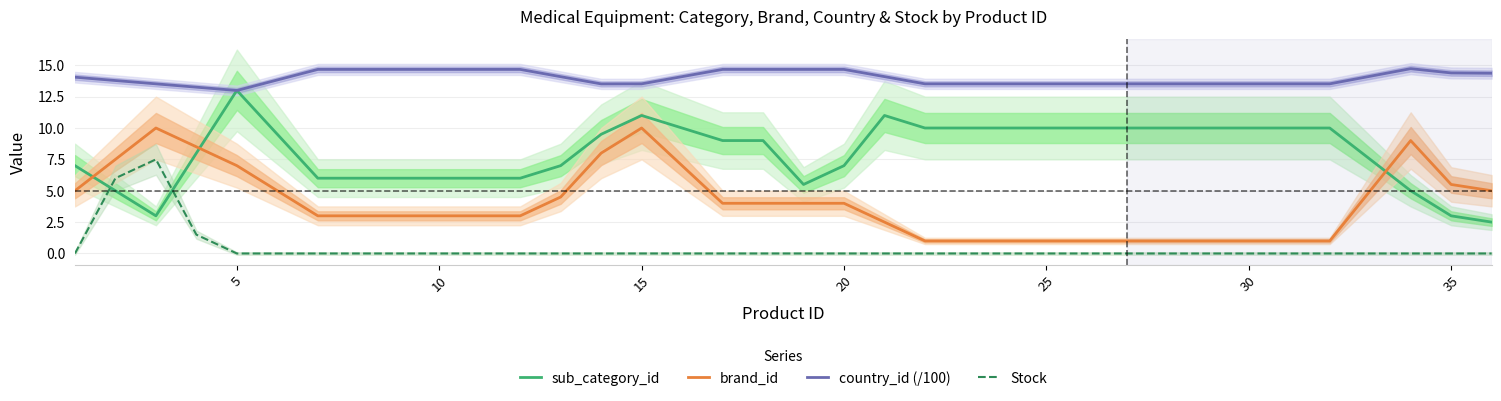

Reading right to left, what are all the values shown in this chart?

sub_category_id: 2.5	3.0	5.0	7.5	10.0	10.0	10.0	10.0	10.0	10.0	10.0	10.0	10.0	10.0	10.0	11.0	7.0	5.5	9.0	9.0	10.0	11.0	9.5	7.0	6.0	6.0	6.0	6.0	6.0	6.0	9.5	13.0	8.0	3.0	5.0	7.0
brand_id: 5.0	5.5	9.0	5.0	1.0	1.0	1.0	1.0	1.0	1.0	1.0	1.0	1.0	1.0	1.0	2.5	4.0	4.0	4.0	4.0	7.0	10.0	8.0	4.5	3.0	3.0	3.0	3.0	3.0	3.0	5.0	7.0	8.5	10.0	7.5	5.0
country_id (/100): 14.4	14.4	14.7	14.1	13.5	13.5	13.5	13.5	13.5	13.5	13.5	13.5	13.5	13.5	13.5	14.1	14.7	14.7	14.7	14.7	14.1	13.5	13.5	14.1	14.7	14.7	14.7	14.7	14.7	14.7	13.8	13.0	13.3	13.5	13.8	14.1
Stock: 0.0	0.0	0.0	0.0	0.0	0.0	0.0	0.0	0.0	0.0	0.0	0.0	0.0	0.0	0.0	0.0	0.0	0.0	0.0	0.0	0.0	0.0	0.0	0.0	0.0	0.0	0.0	0.0	0.0	0.0	0.0	0.0	1.5	7.5	6.0	0.0